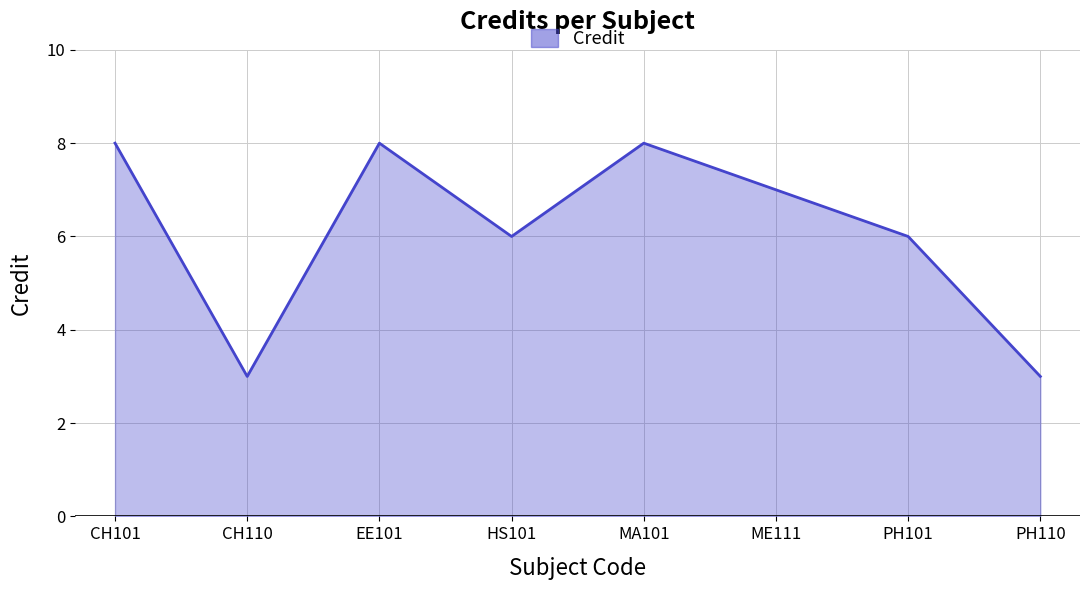

The value at CH110 is 2. True or false?

False